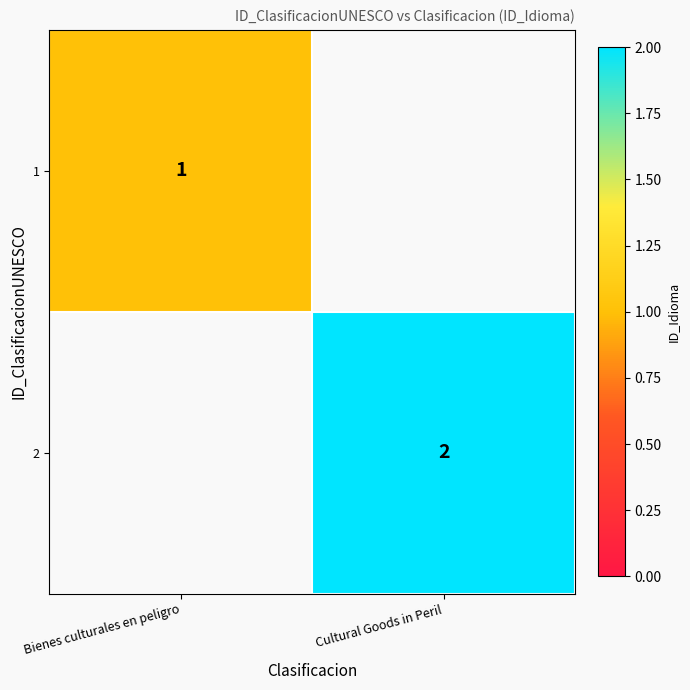

Which label corresponds to the largest value in the chart?

Cultural Goods in Peril